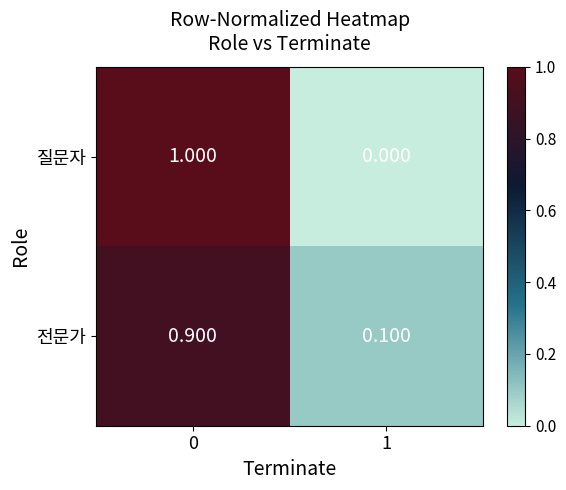

Is the value of 전문가 at 0 greater than the value of 질문자 at 0?

No